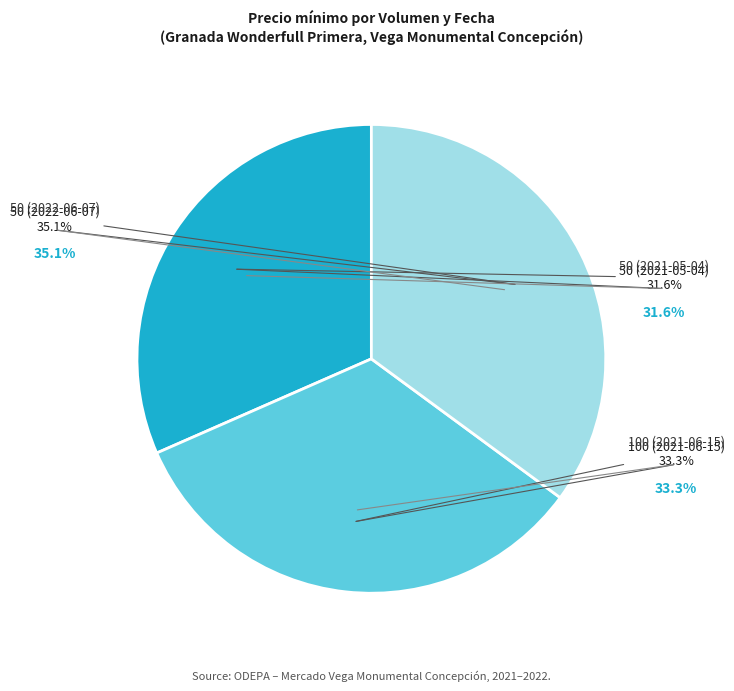

Is the sum of 50 (2021-05-04) and 50 (2022-06-07) greater than half?

Yes